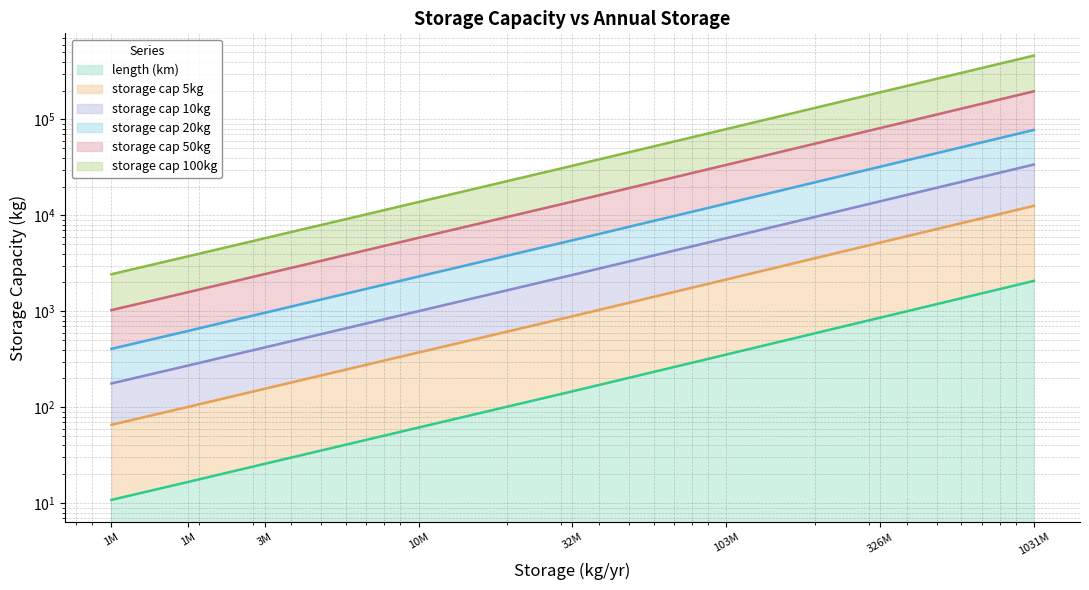

Which label corresponds to the largest value in the chart?

1031M